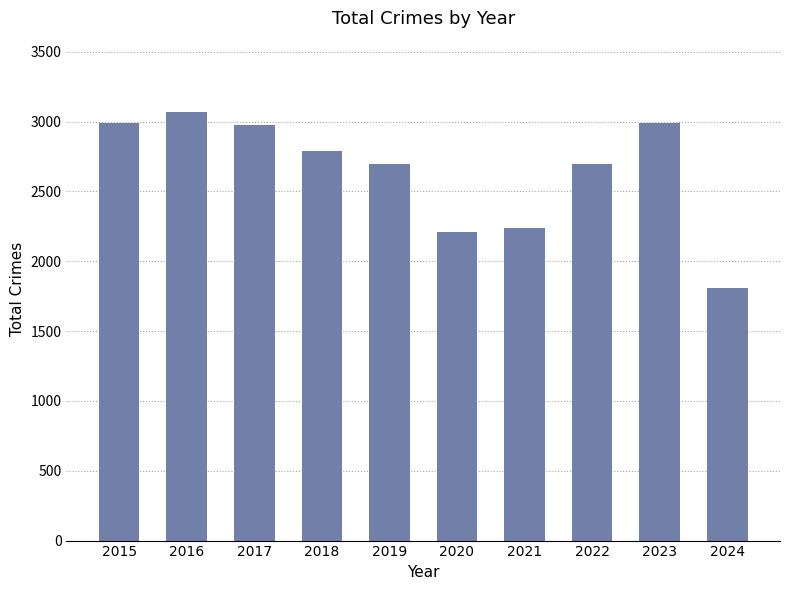

True or false: the data shows 2973 at 2017.

True